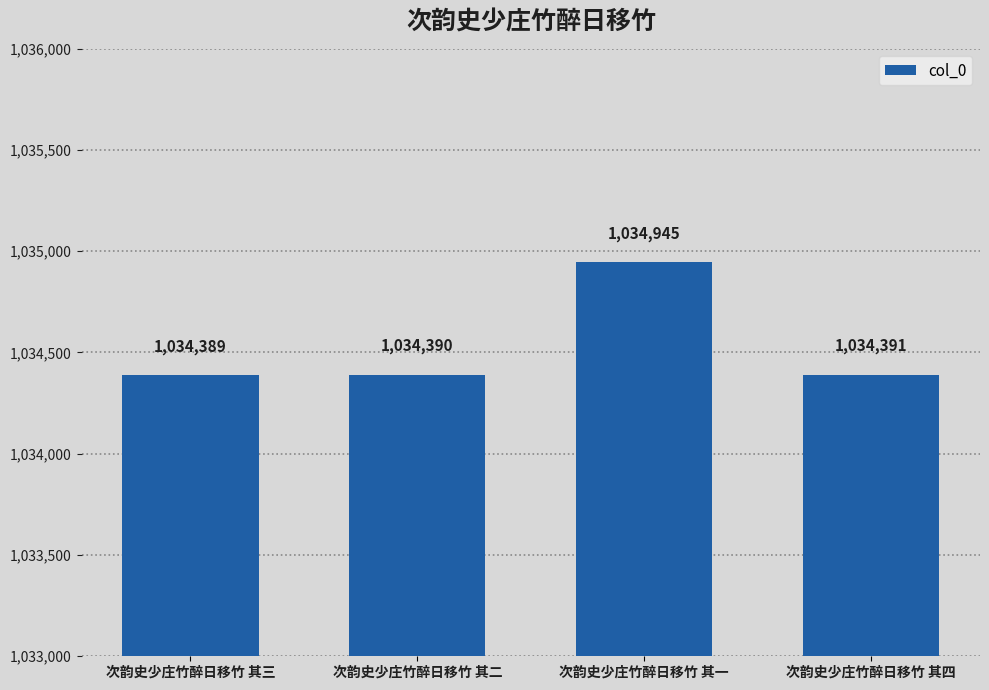

What is the value of the 4th bar from the left?

1034391